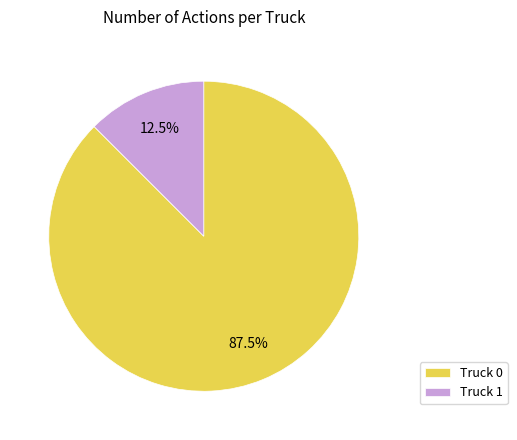

The Truck 0 slice represents 99% of the pie. True or false?

False